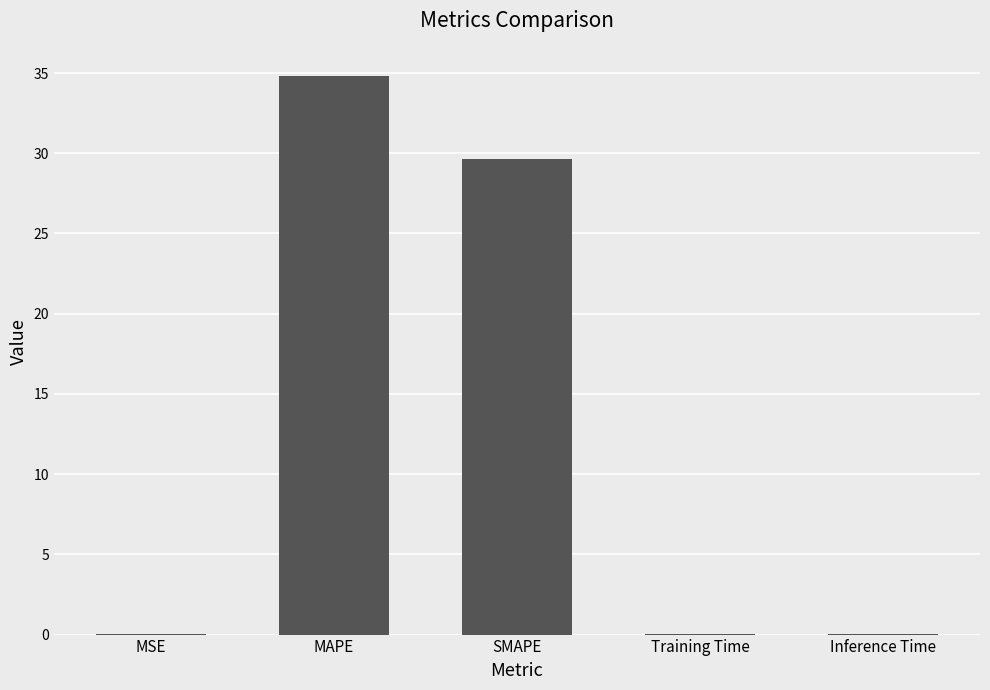

Does the chart contain stacked bars?

No